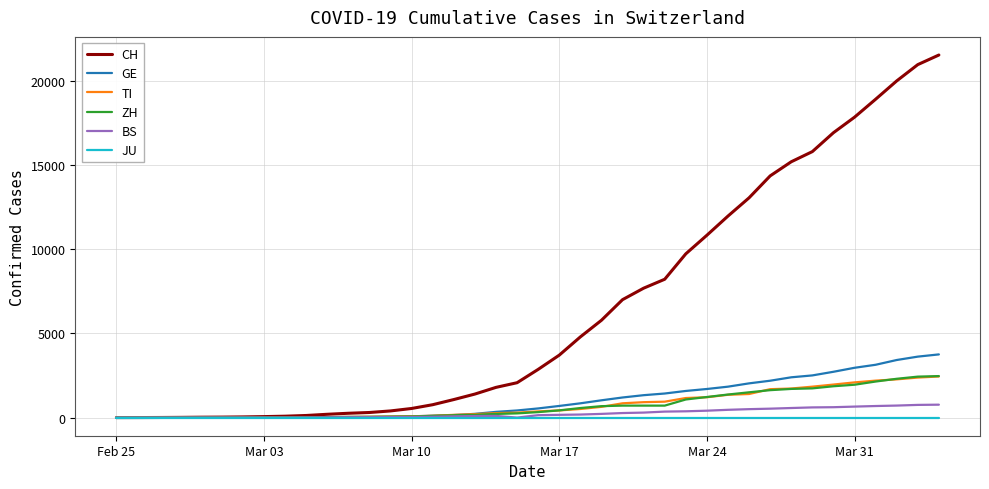

Which series has the largest total across all categories?

CH